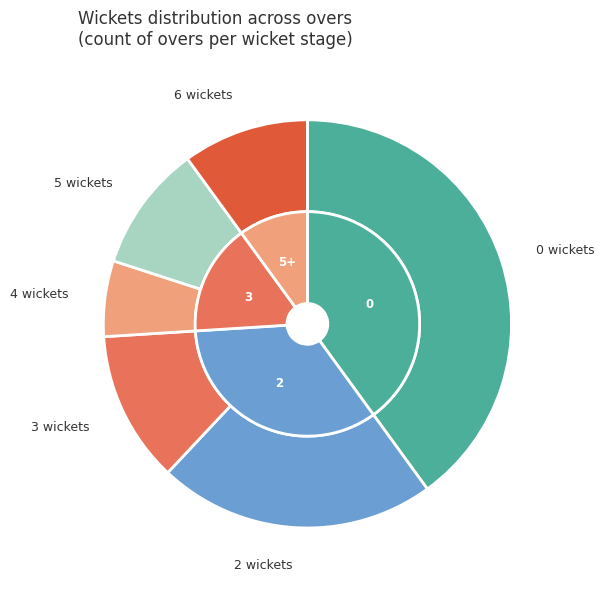

Which has a higher value, 4 wickets or 6 wickets?

6 wickets